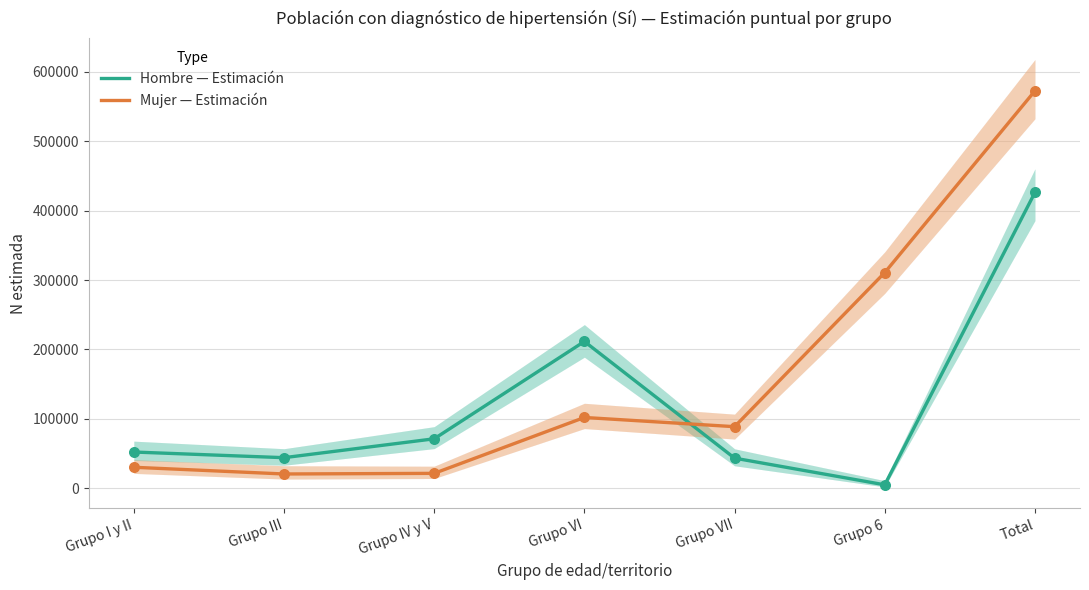

Which series contains the lowest Y value?

Hombre — Estimación